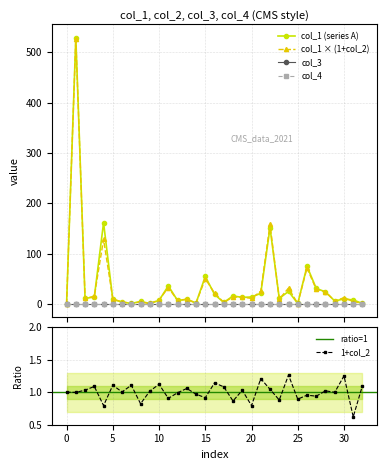

How many values in the col_1 series exceed 10?

17